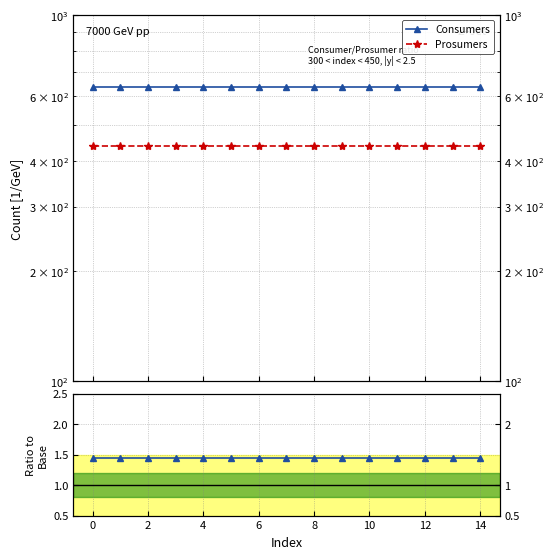

What is the smallest value displayed?

1.4